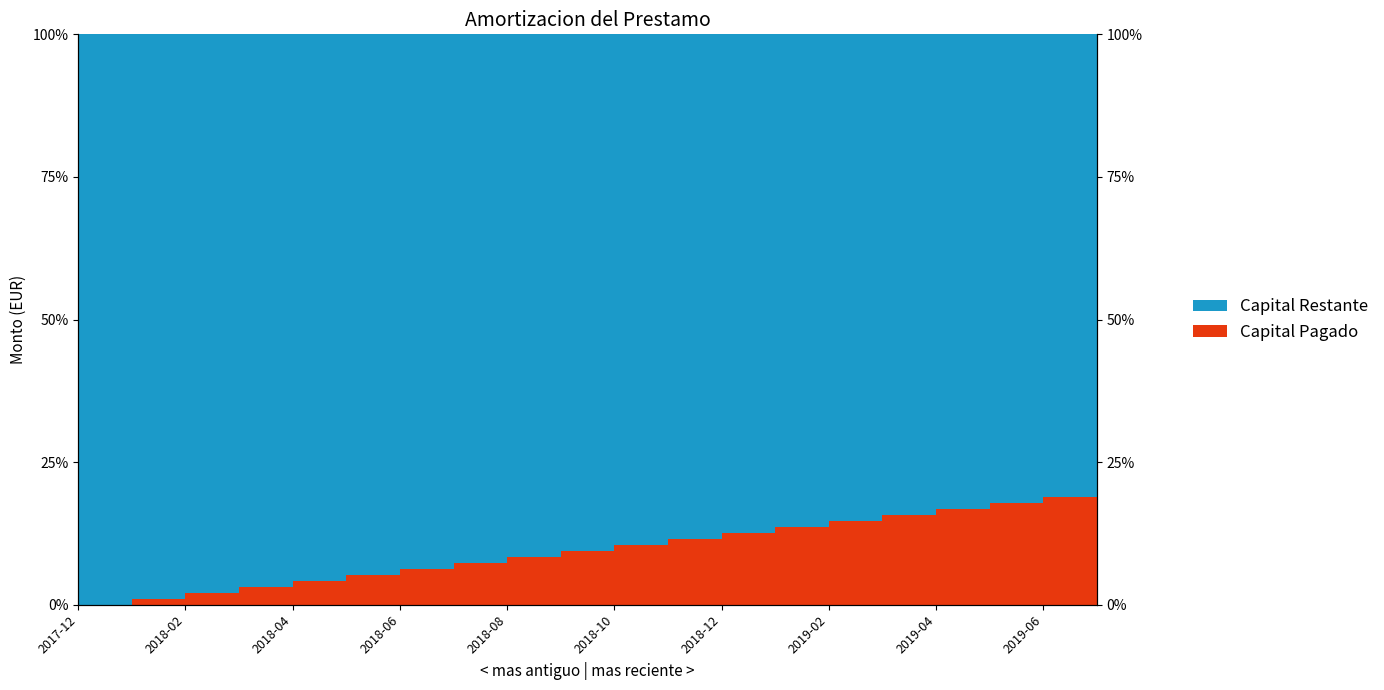

What is the value of the 19th point from the left?

0.2